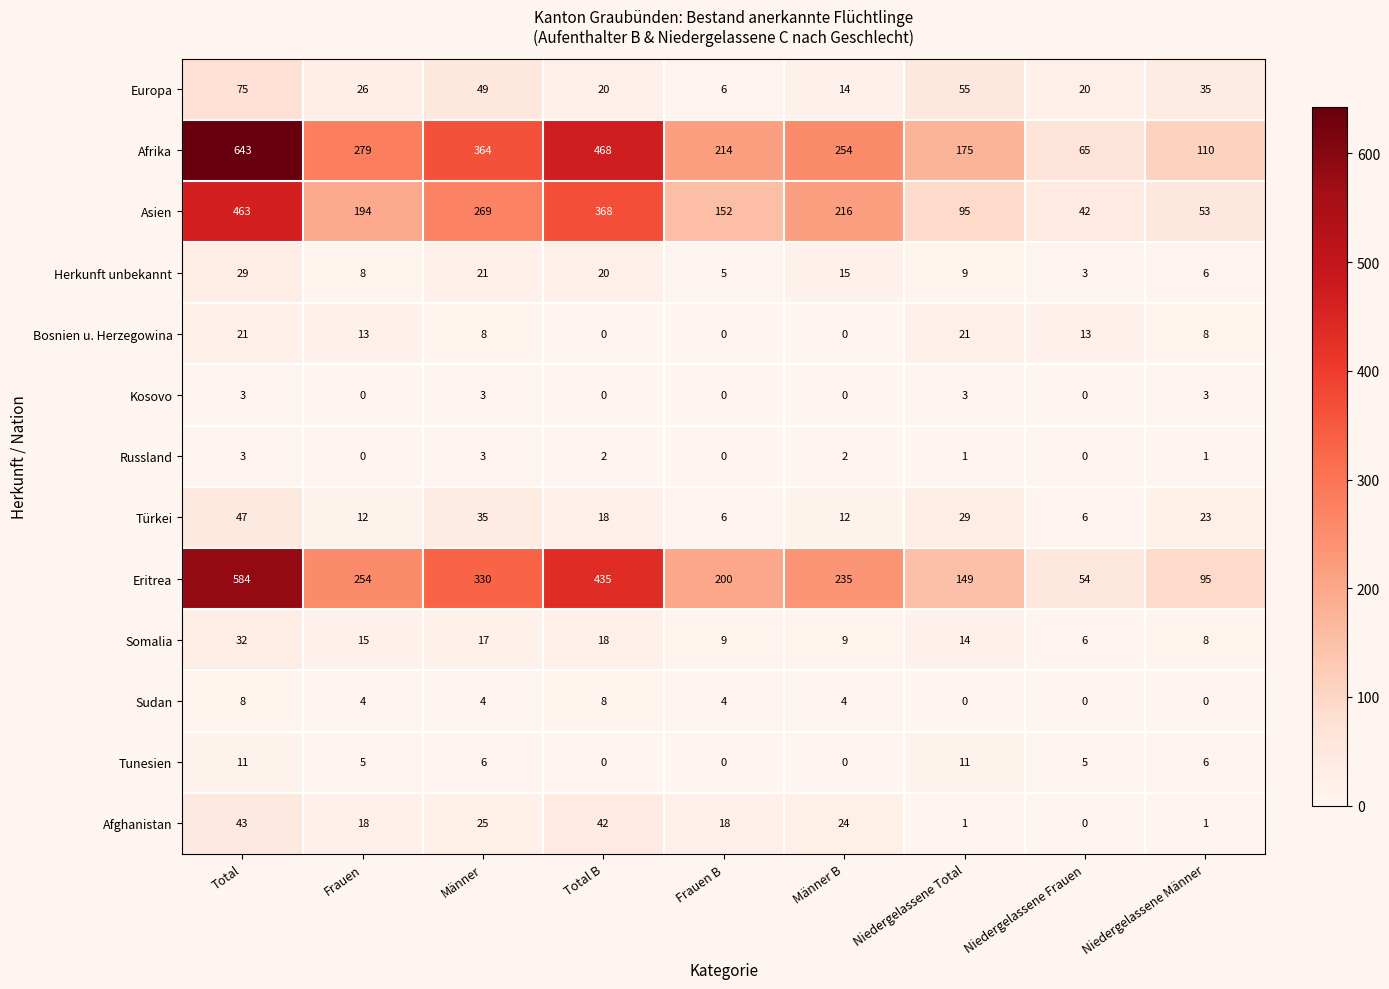

At which category does the chart reach its peak across all series?

Total